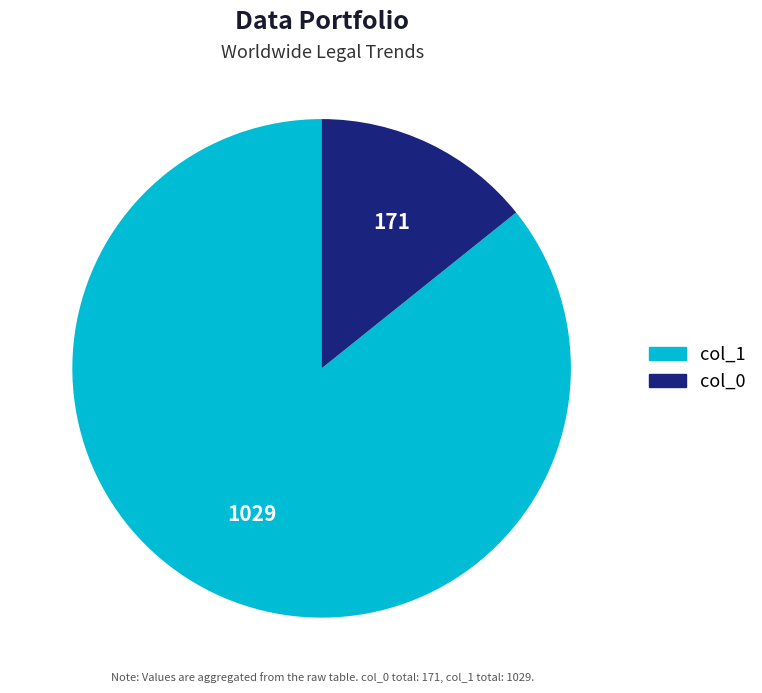

Is there a majority slice in this chart?

Yes